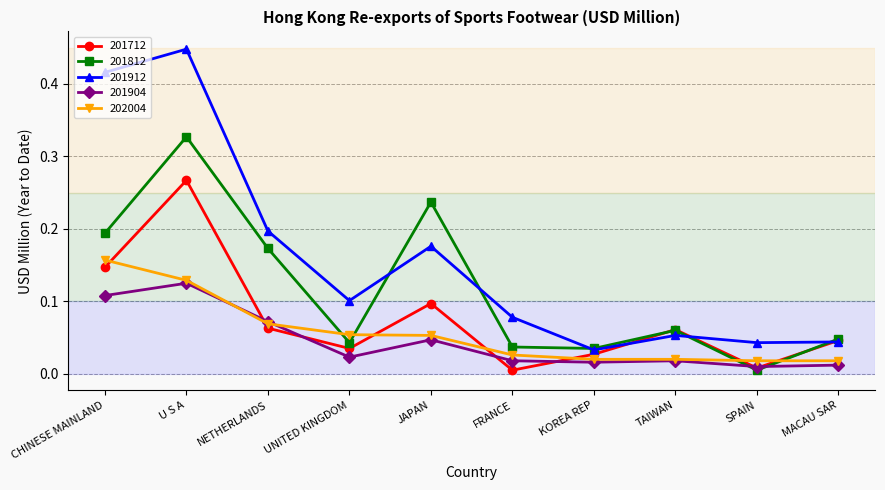

The 202004 series shows 0.1 at JAPAN. True or false?

True